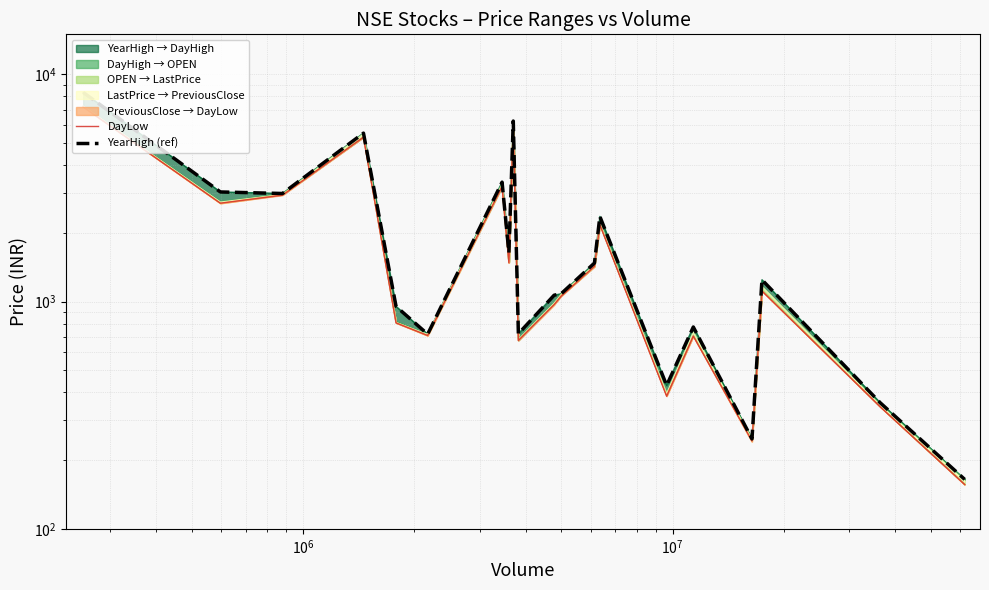

Does the chart display data point markers on the line(s)?

No